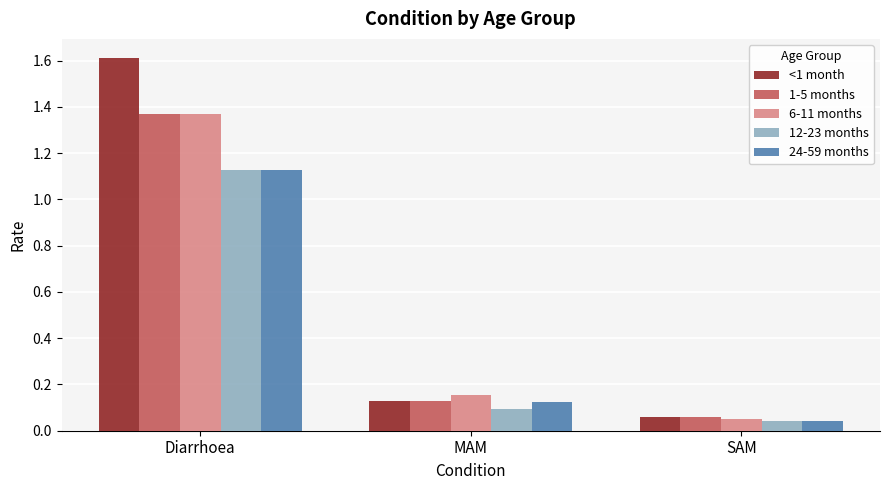

Where is 24-59 months nearest to the value 0?

SAM